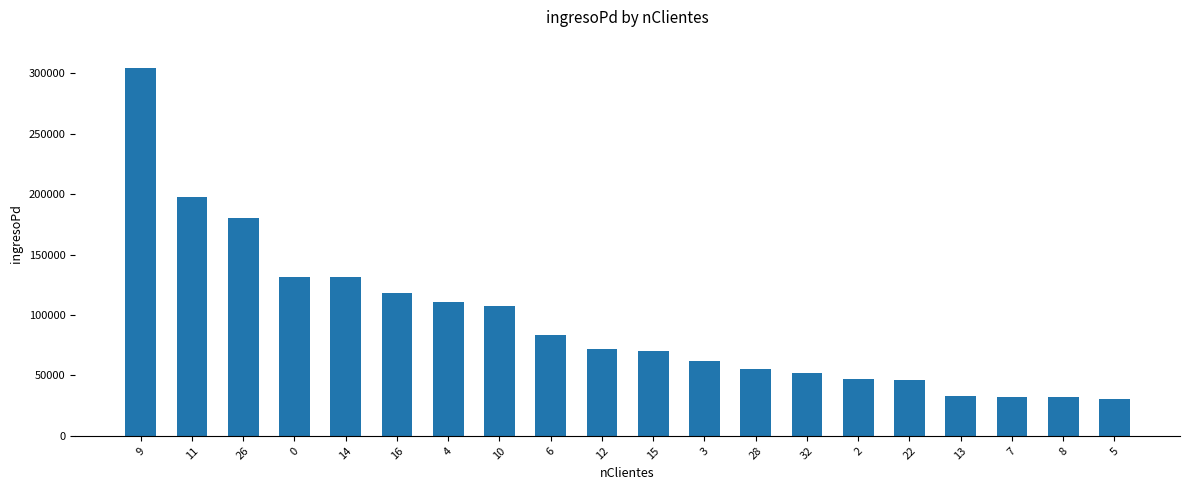

Approximately how many times larger is the value at 4 compared to 28?

2.0